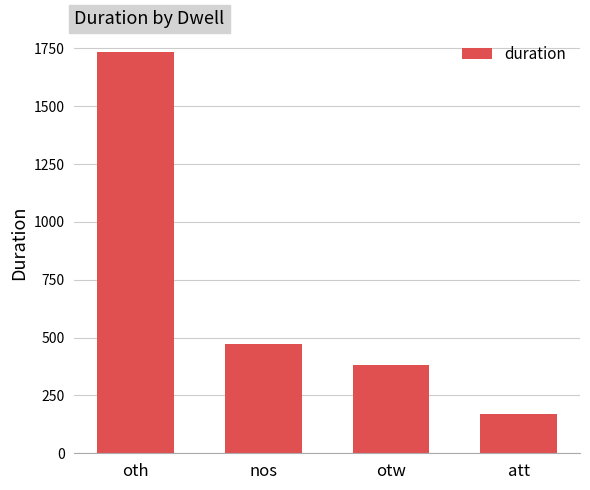

What is the difference between the maximum and second lowest values?

1352